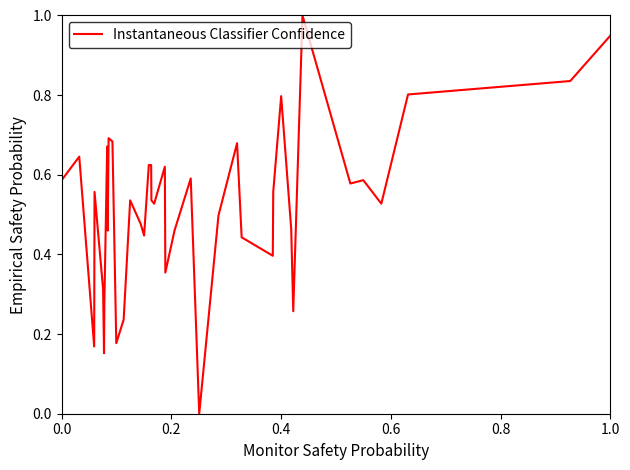

What is the difference between the maximum and minimum values?

1.0